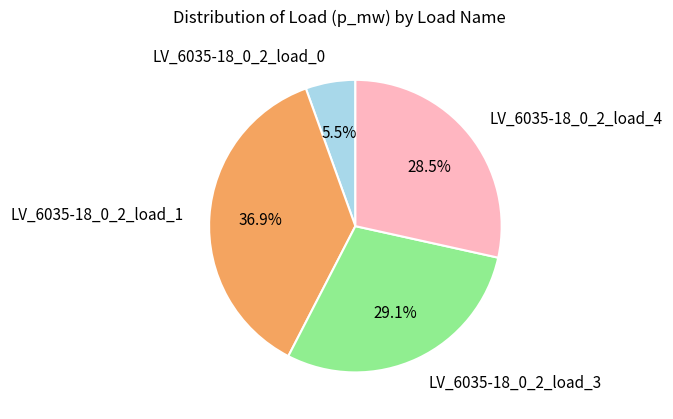

What is the total percentage of LV_6035-18_0_2_load_3 and LV_6035-18_0_2_load_0?

34.6%